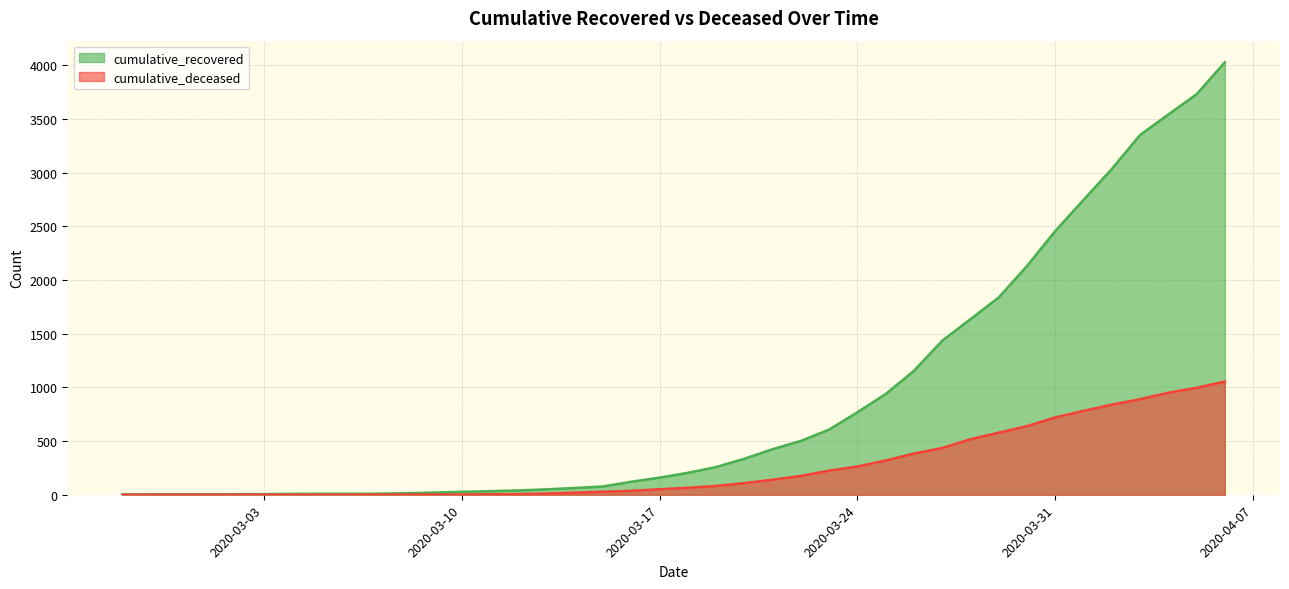

The cumulative_recovered series shows 7 at 2020-03-07. True or false?

False